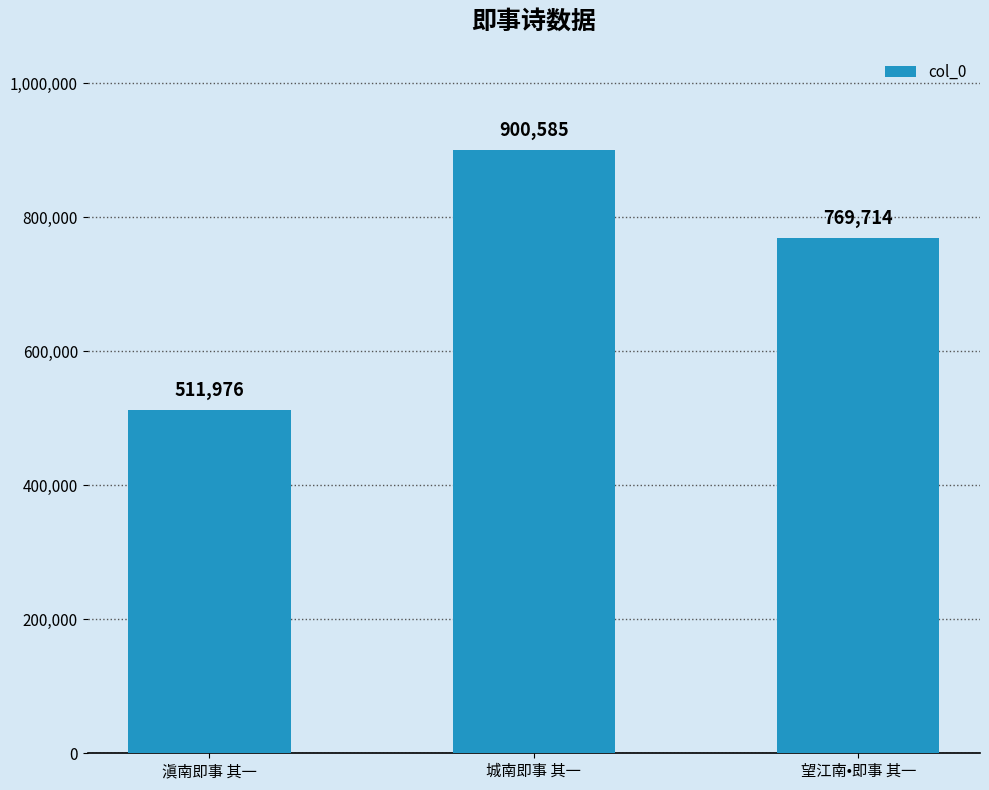

What is the label of the 1st bar from the left?

滇南即事 其一